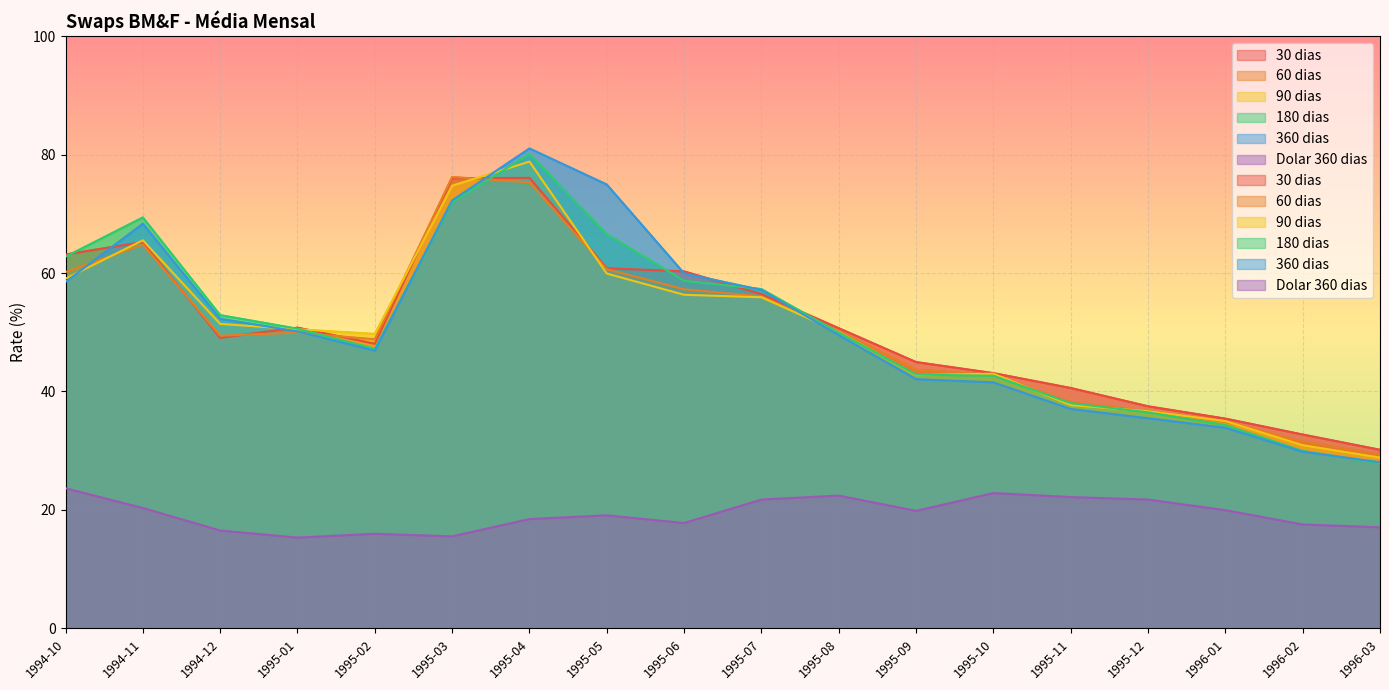

What is the difference between the highest and lowest values at 1995-02?

33.7